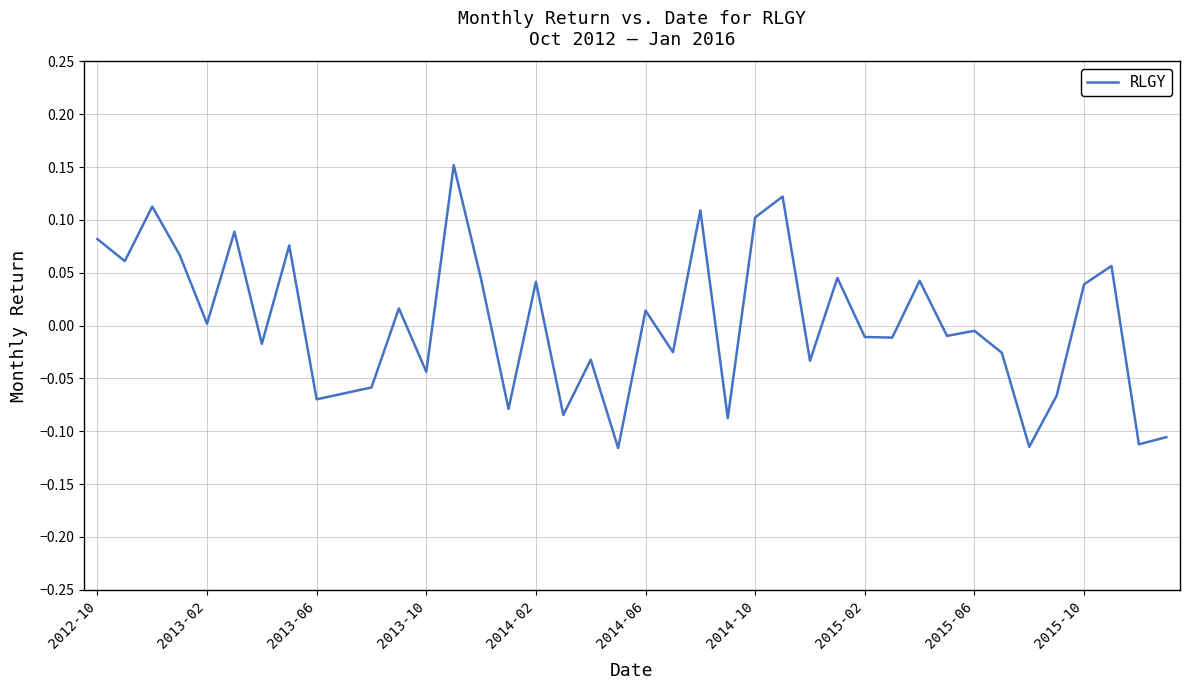

What is the difference between the maximum and minimum values?

0.3